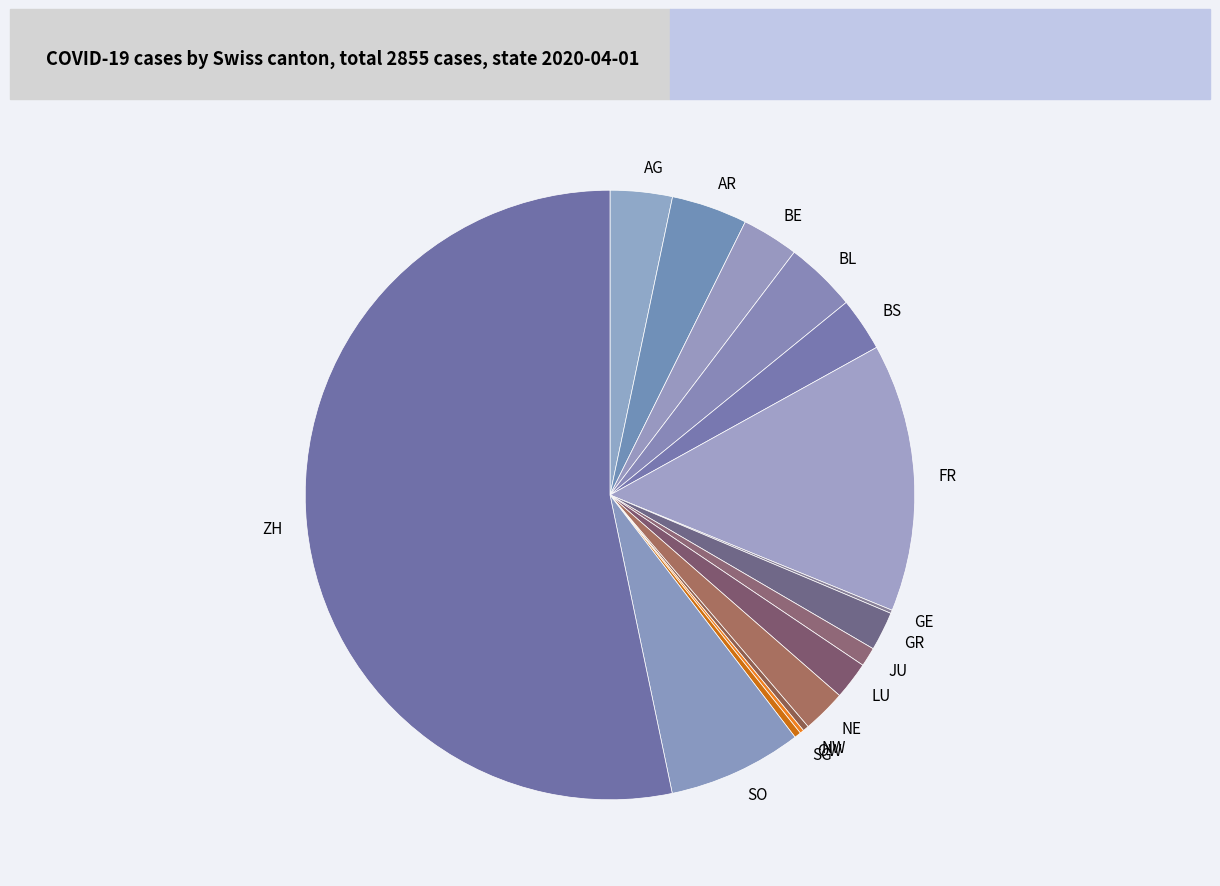

What is the largest slice in the pie chart?

ZH